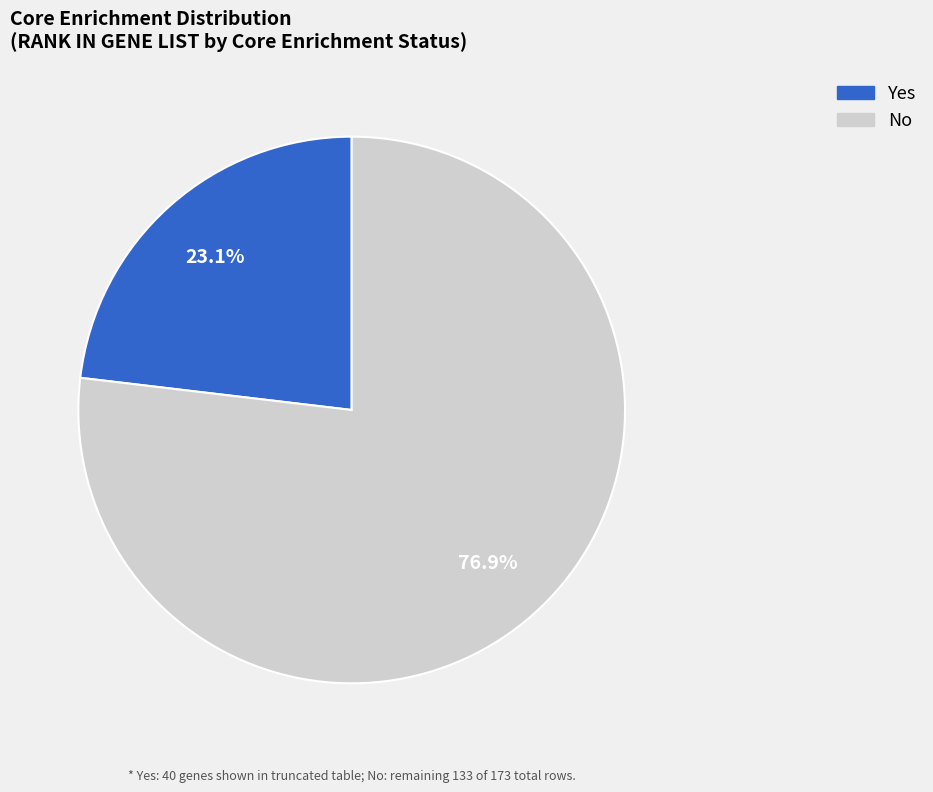

Combined, do No and Yes account for over 50%?

Yes